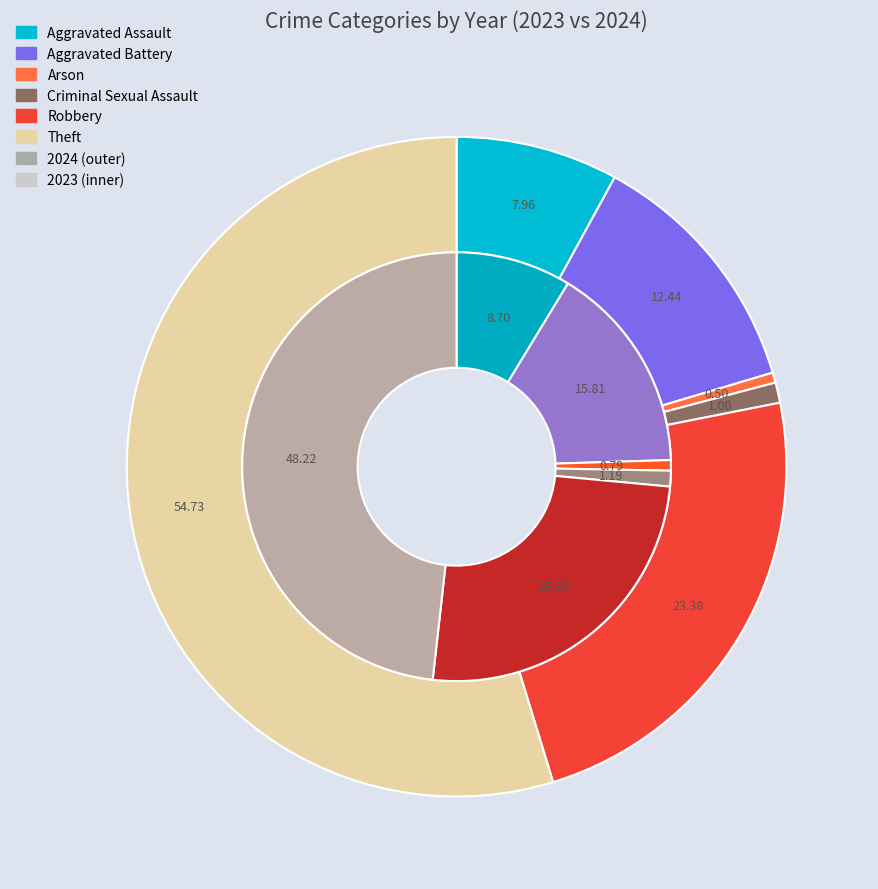

What portion of the pie excludes 2?

99.5%